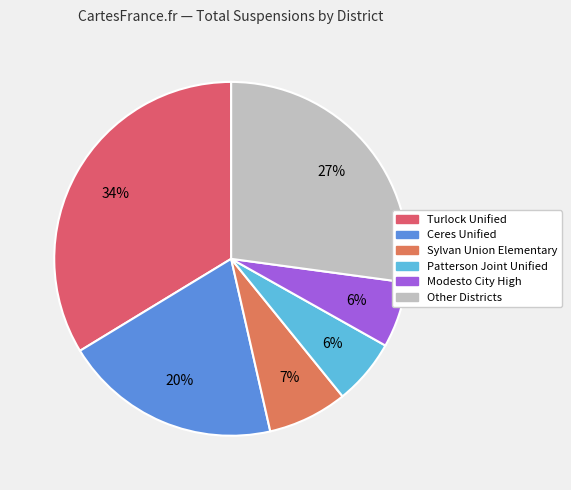

To the nearest percent, what is the difference between the largest and smallest slice percentages?

28%